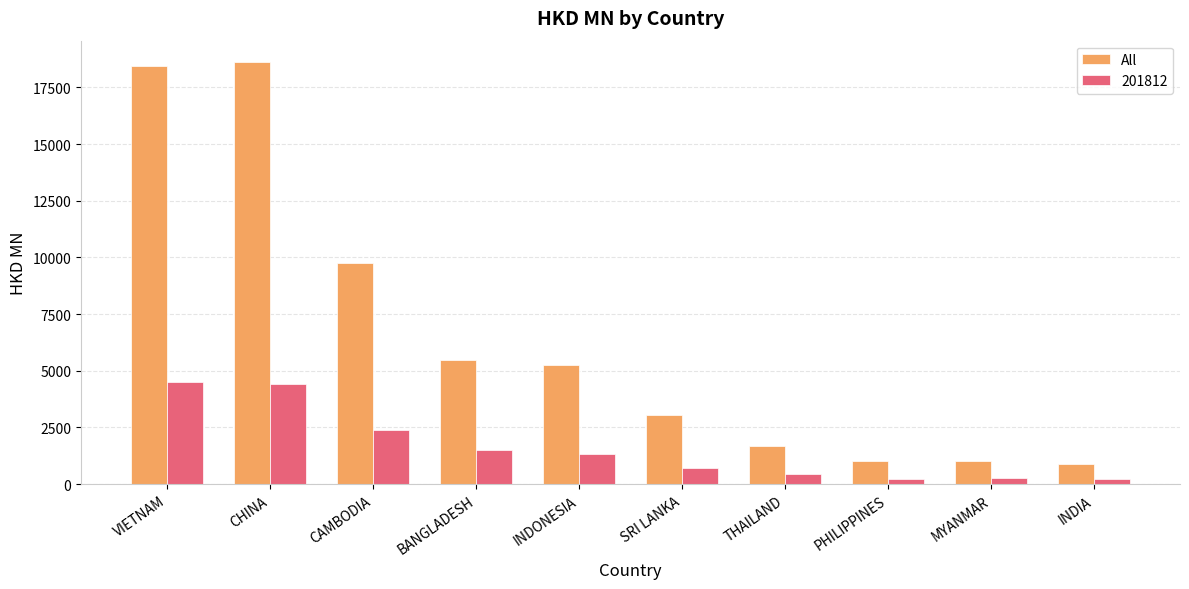

What is the greatest value displayed?

18628.7